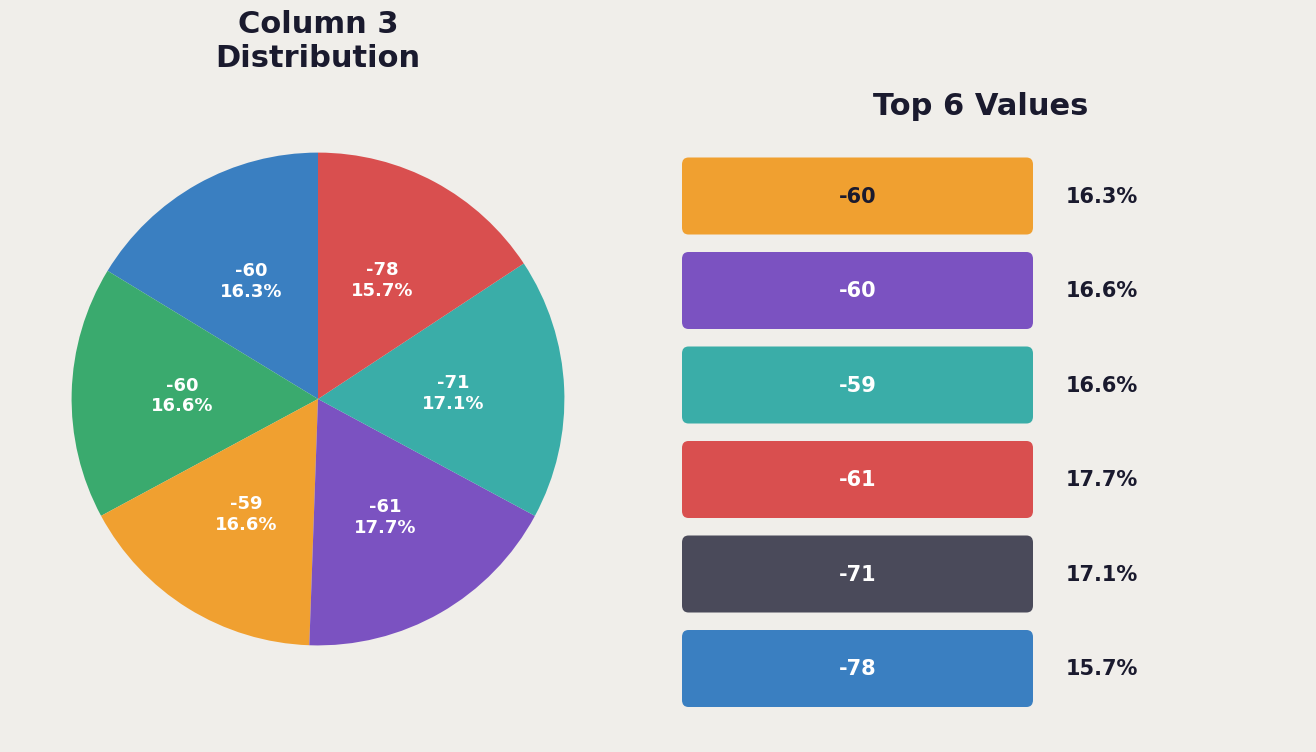

How many slices are in this pie chart?

6